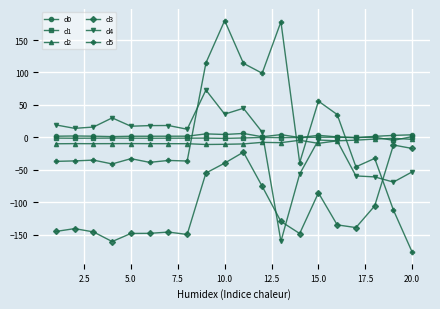

What is the value of the d5 point at the 18th from the left?

-32.4